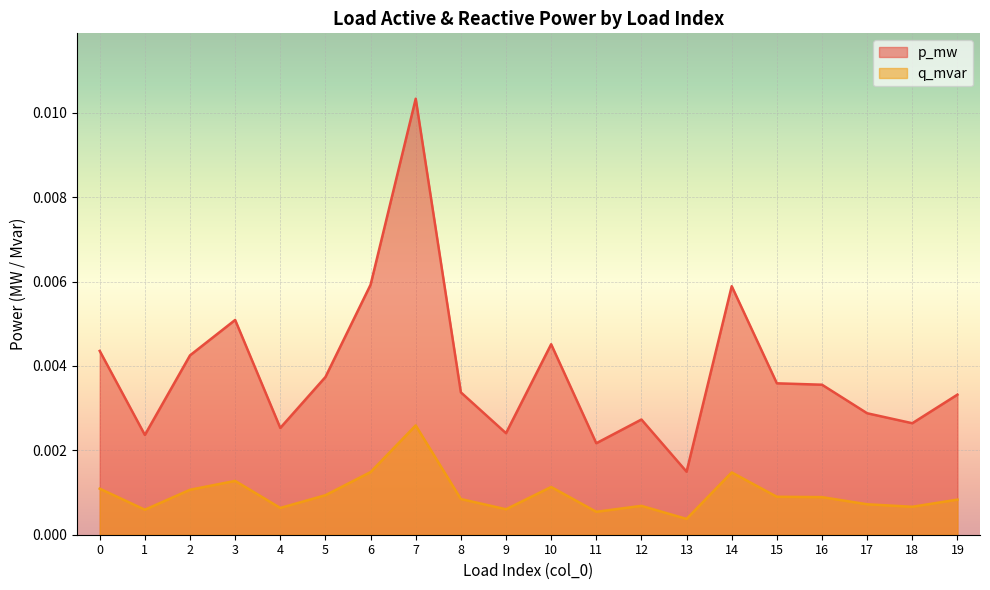

The value of p_mw at 10 is 0.0. True or false?

True